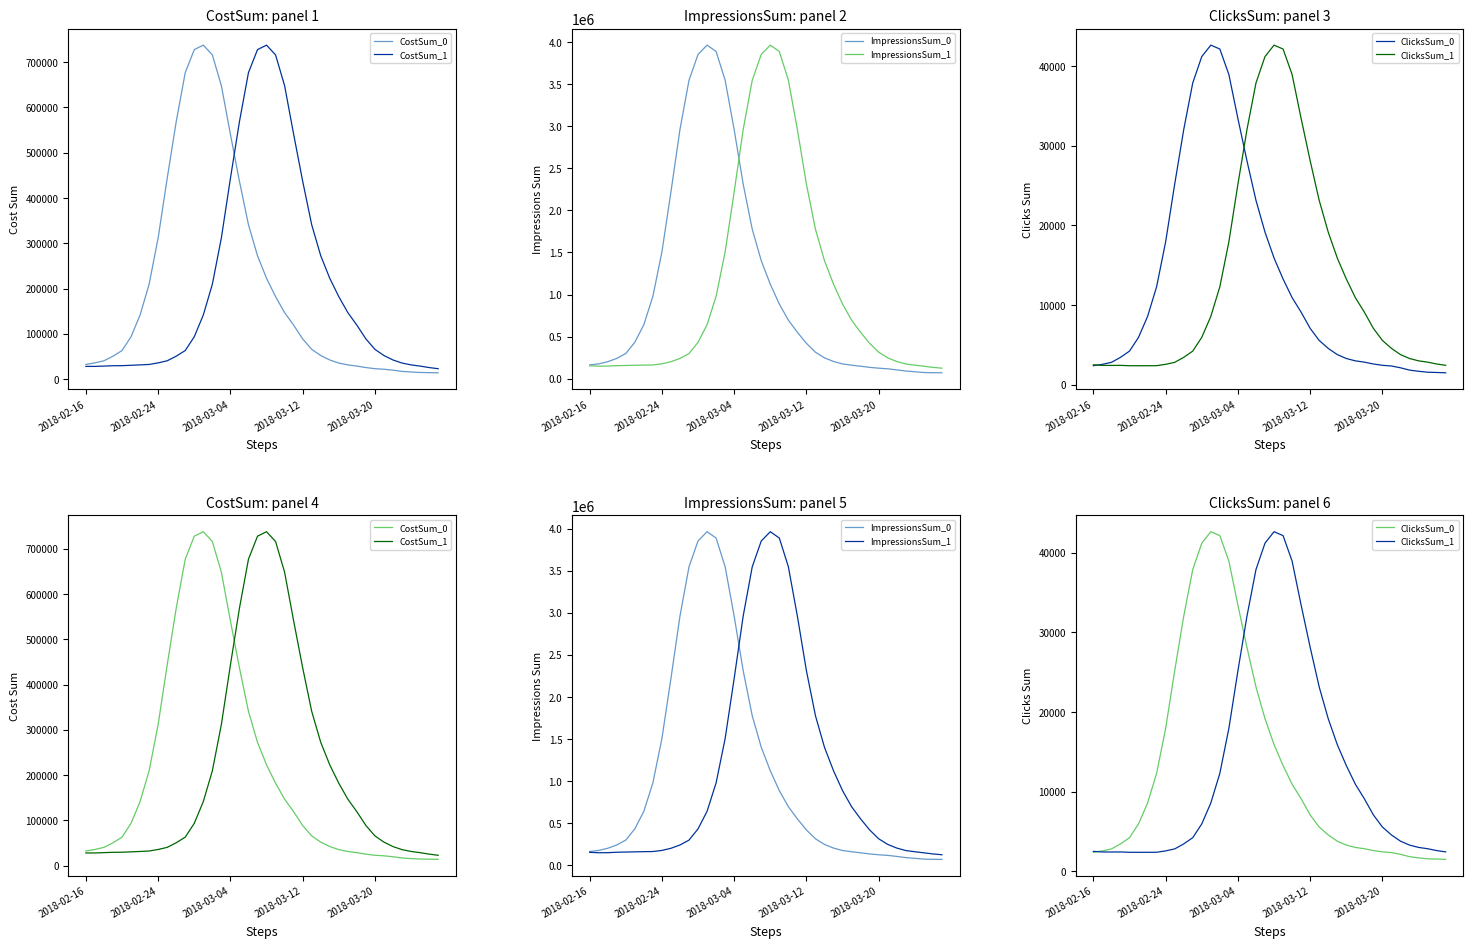

At how many categories does at least one series exceed 513972?

25